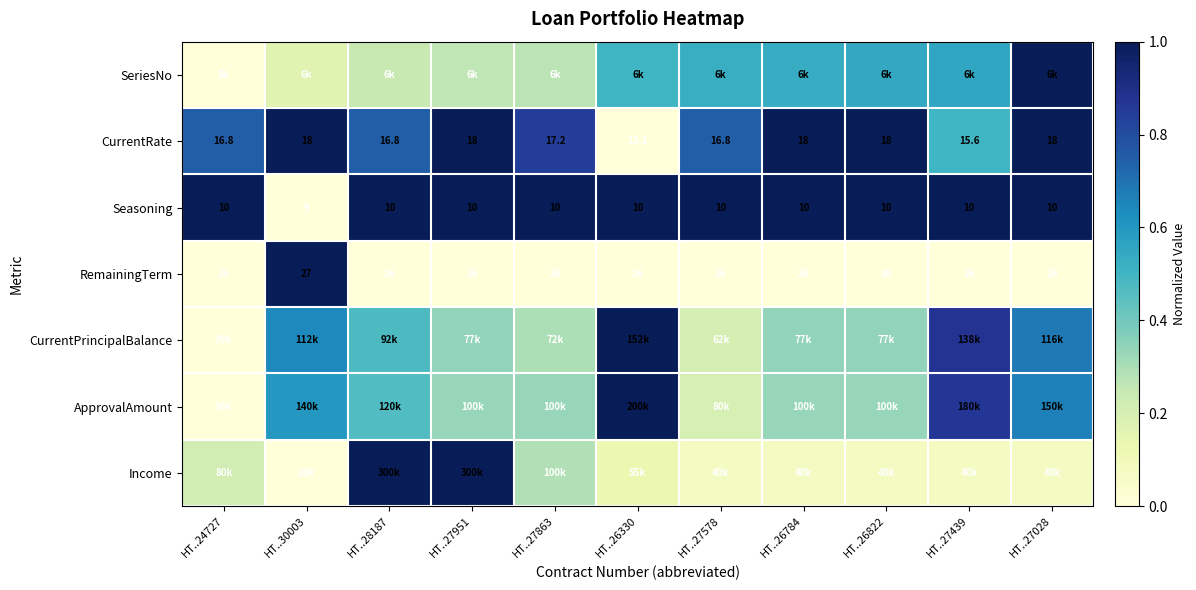

What is the spread (max minus min) of values at HT..26330?

1.0